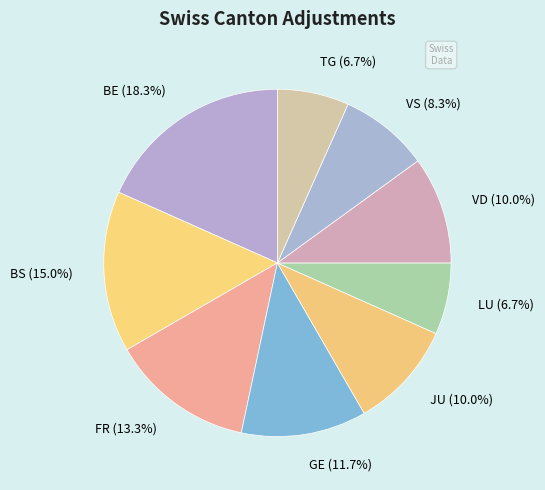

What percentage is the GE slice, to the nearest percent?

12%